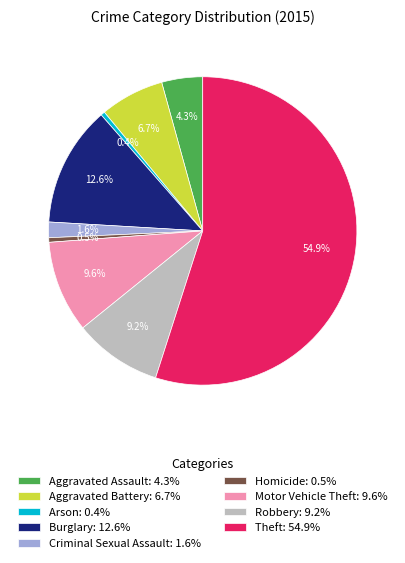

To the nearest percent, what portion does Burglary represent?

13%